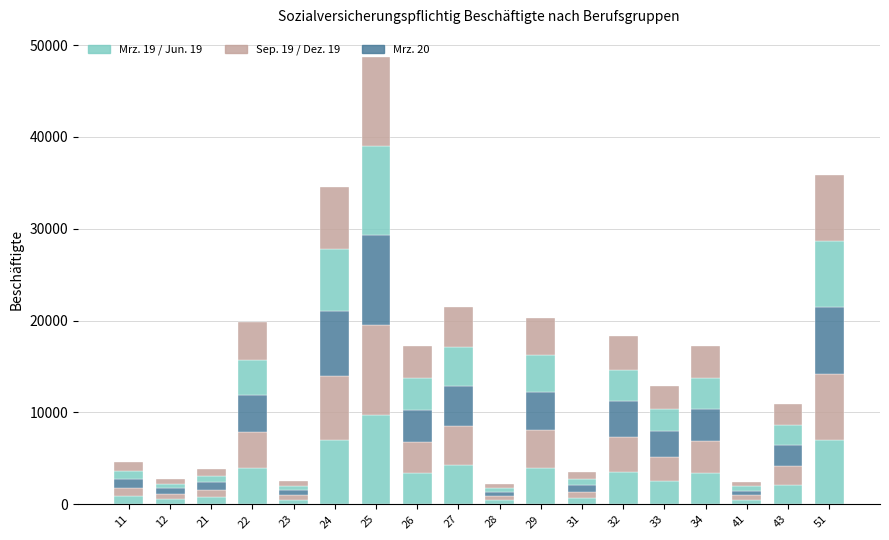

How many categories are shown in the chart?

18